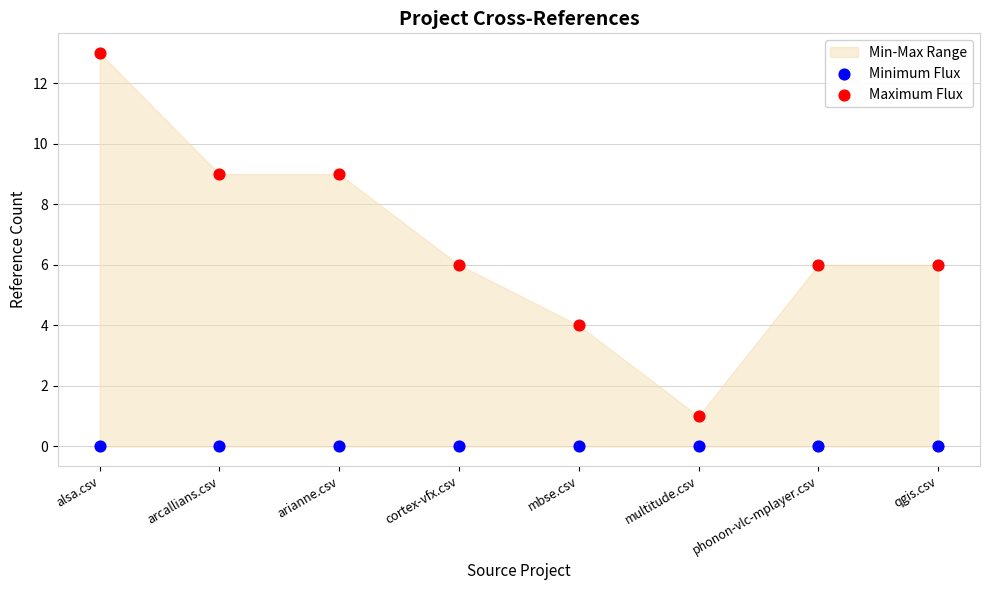

Which series reaches the maximum Y coordinate?

Maximum Flux